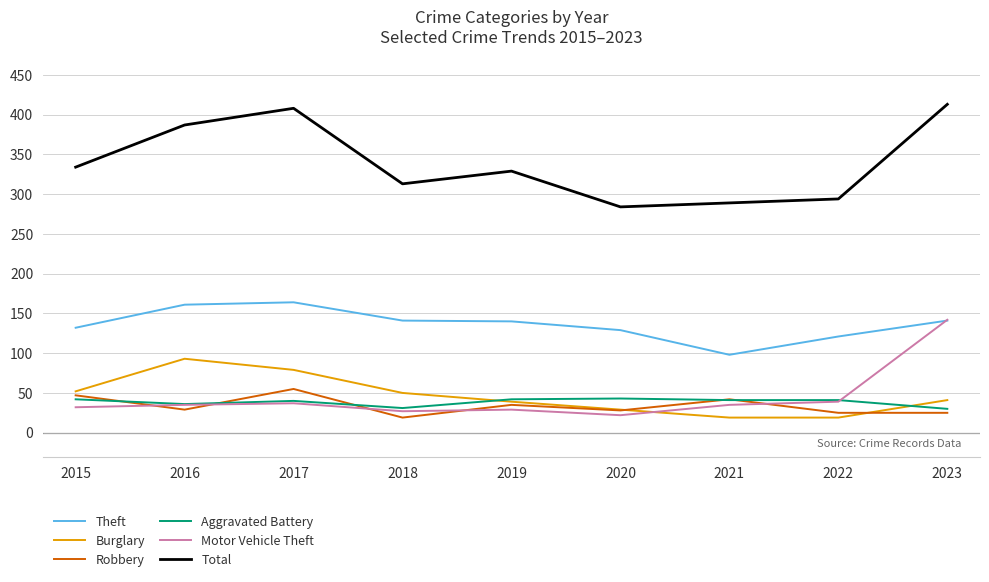

What is the total value across all series at 2022?

539